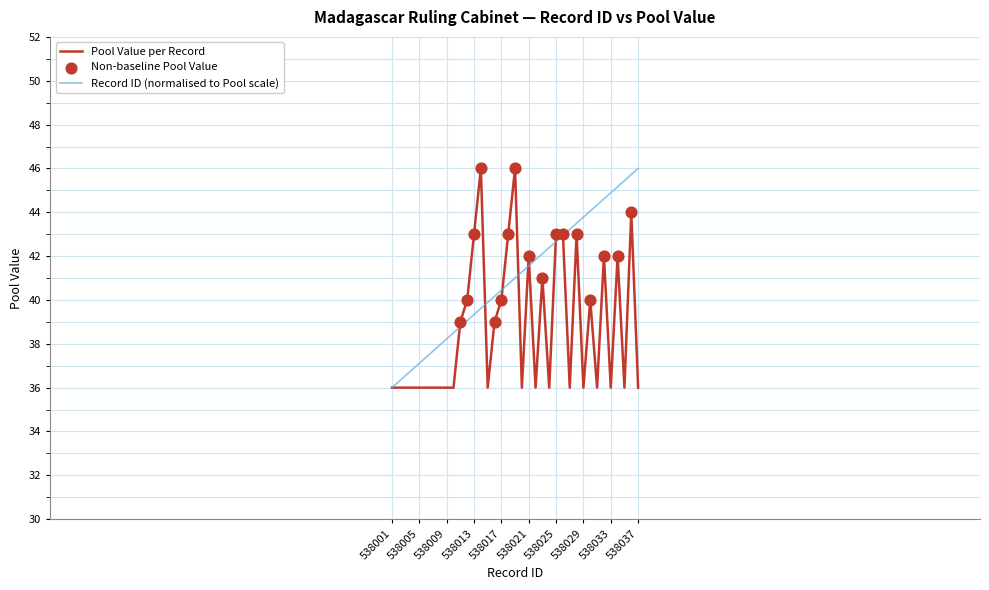

What is the minimum value shown in the chart?

36.0